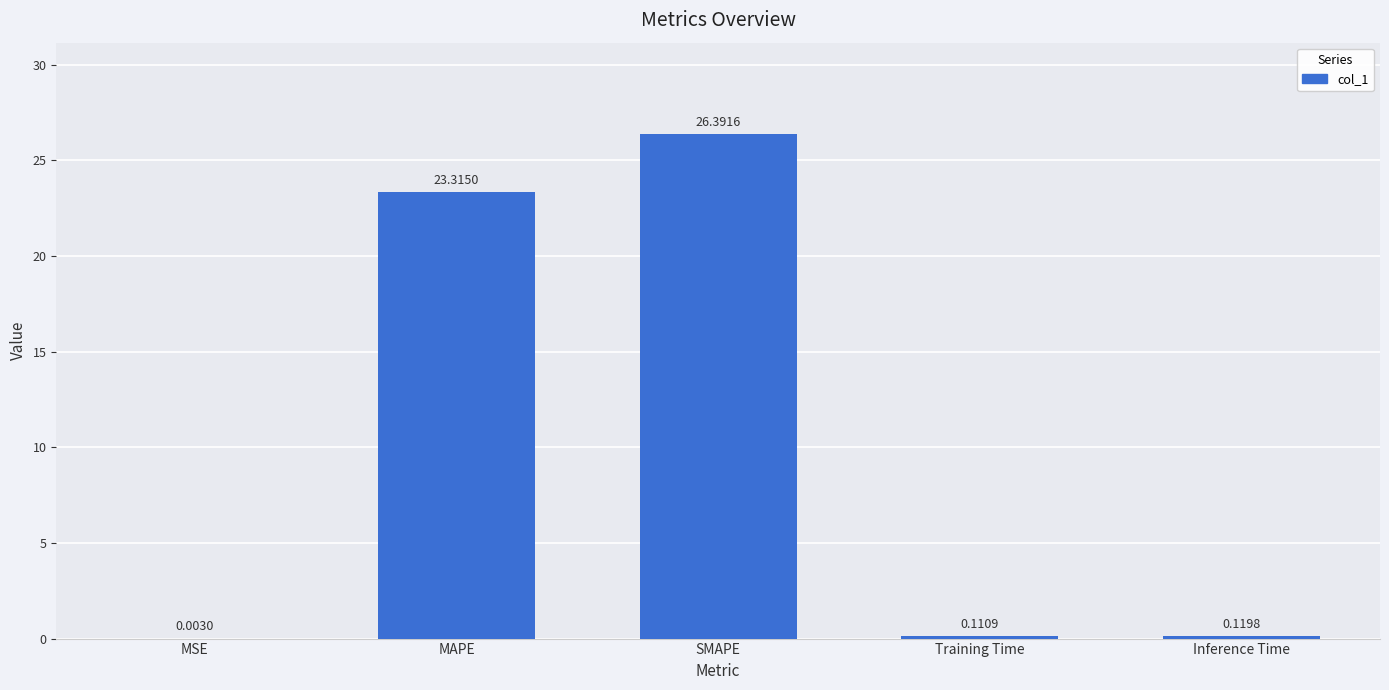

Which category has the highest value across all series?

SMAPE